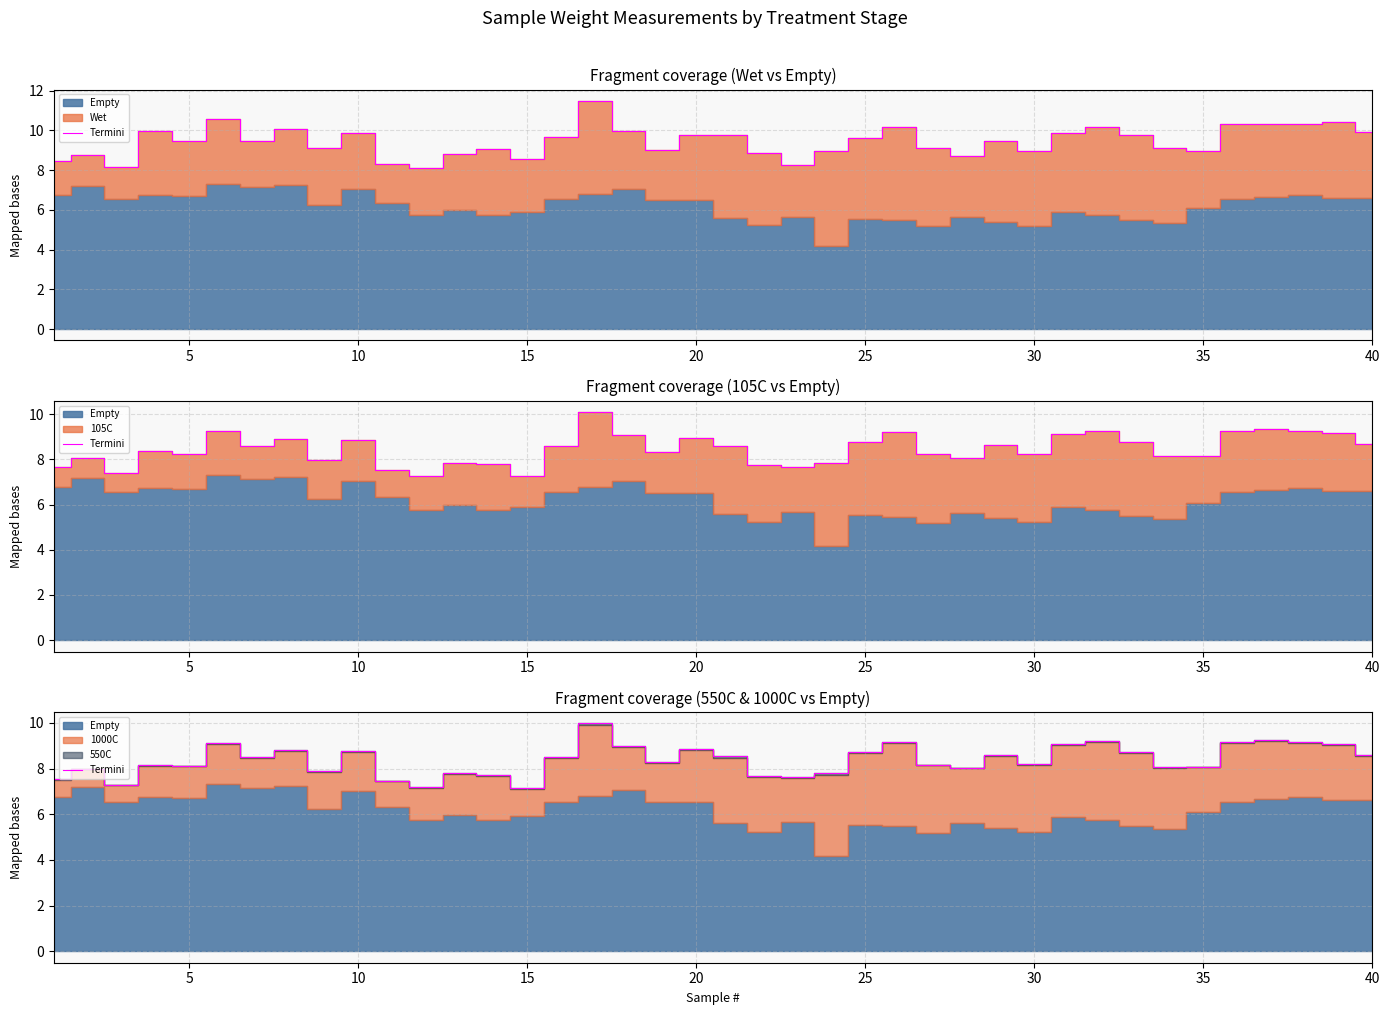

How many categories are shown in the chart?

40